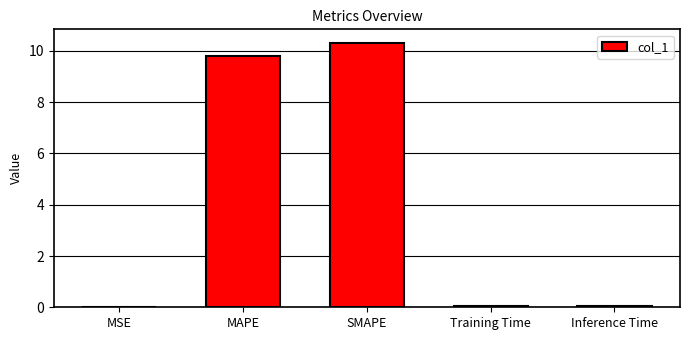

Count the number of categories in the chart.

5